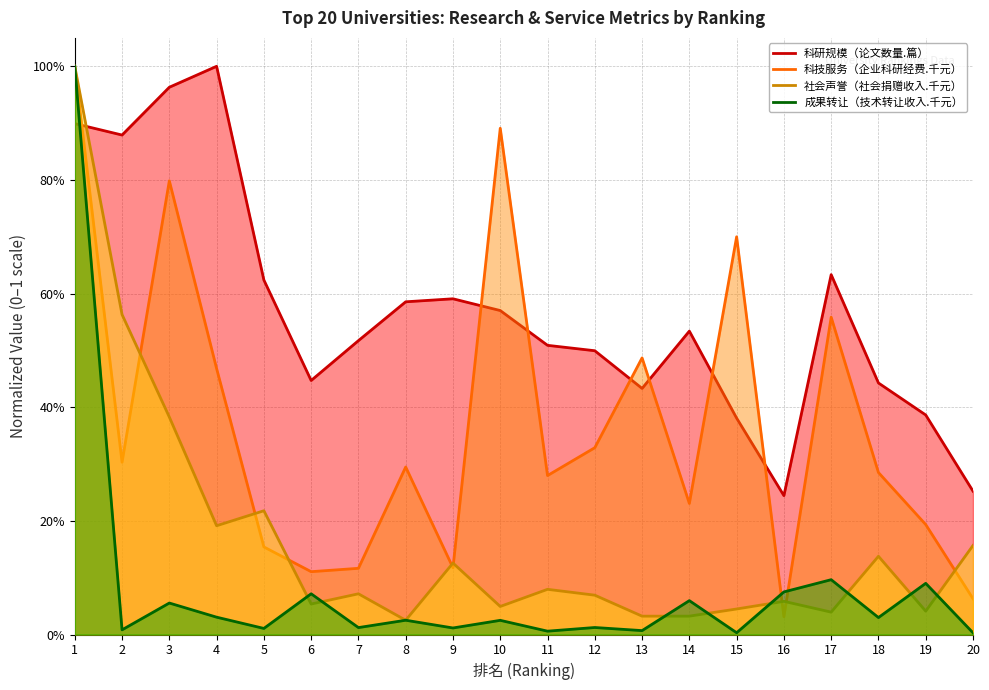

List the labels in order of 科研规模（论文数量.篇） value, smallest first.

16, 20, 15, 19, 13, 18, 6, 12, 11, 7, 14, 10, 8, 9, 5, 17, 2, 1, 3, 4